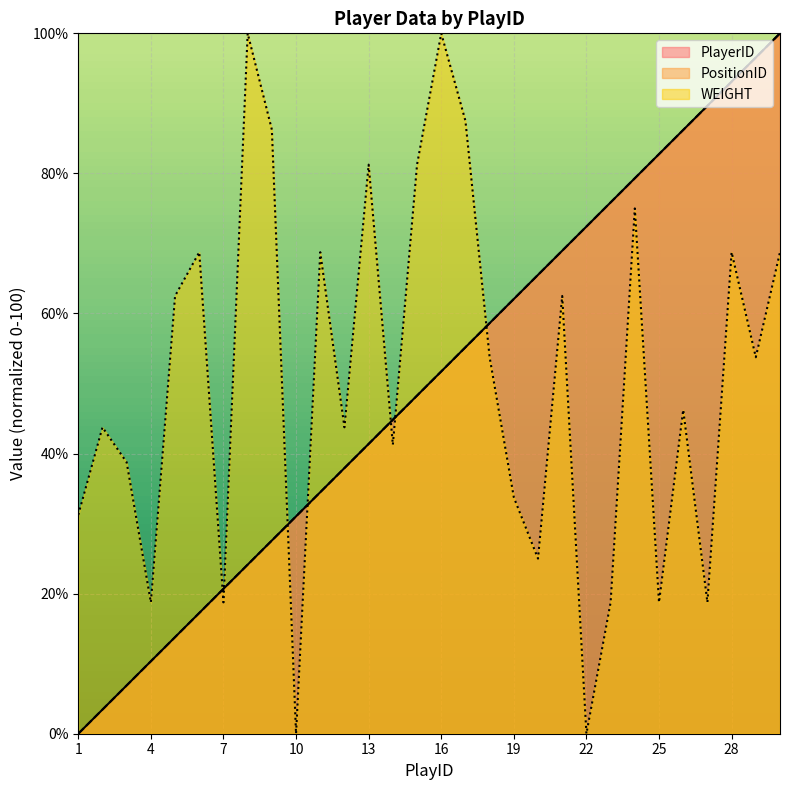

What is the sum of the PositionID values at 3 and 28?

100.0